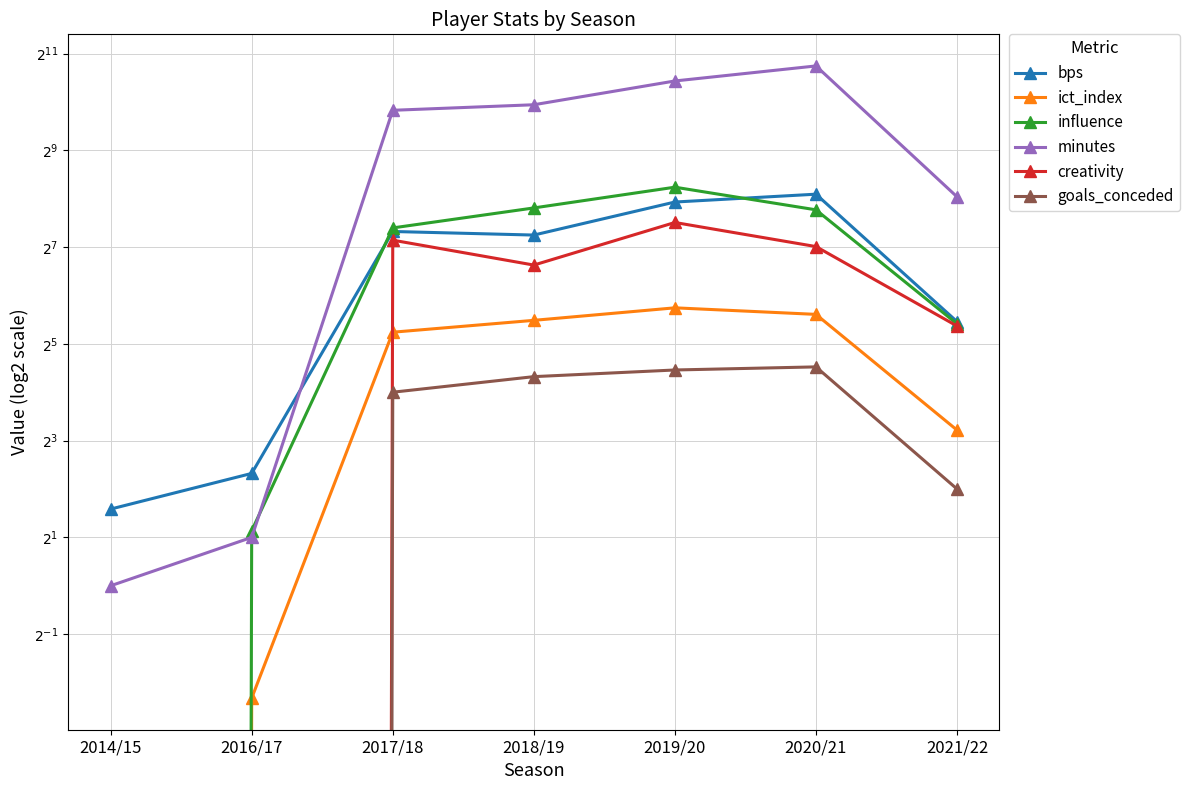

How many data points does each series have?

7